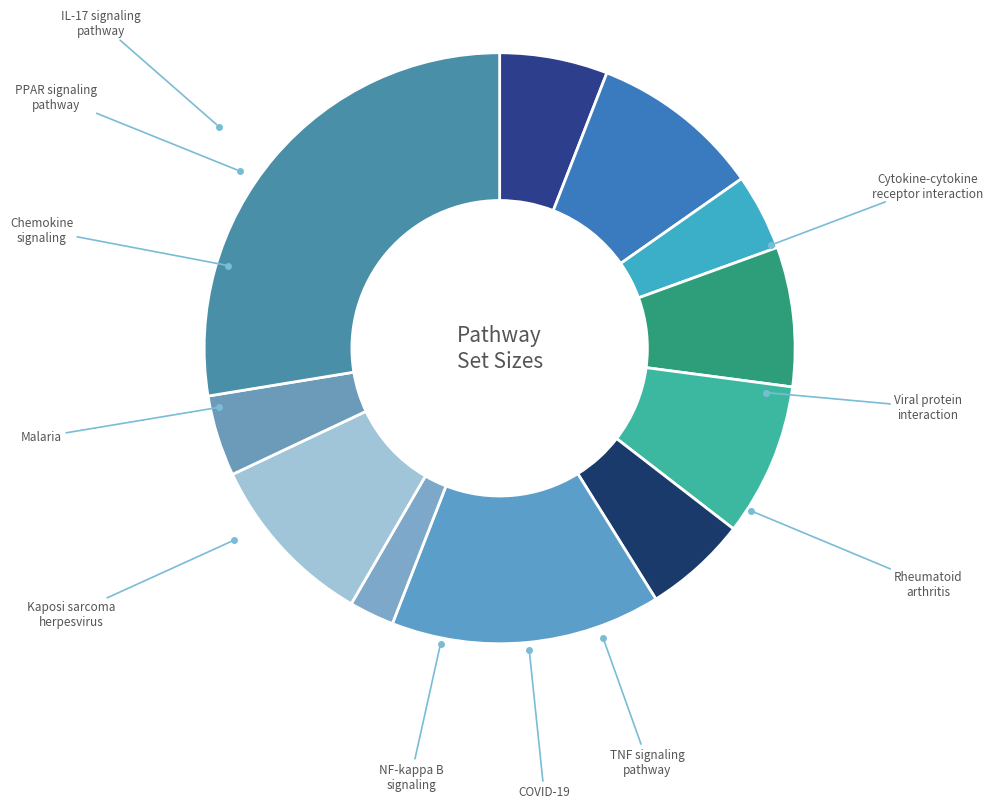

To the nearest percent, what is the difference between the largest and smallest slice percentages?

25%